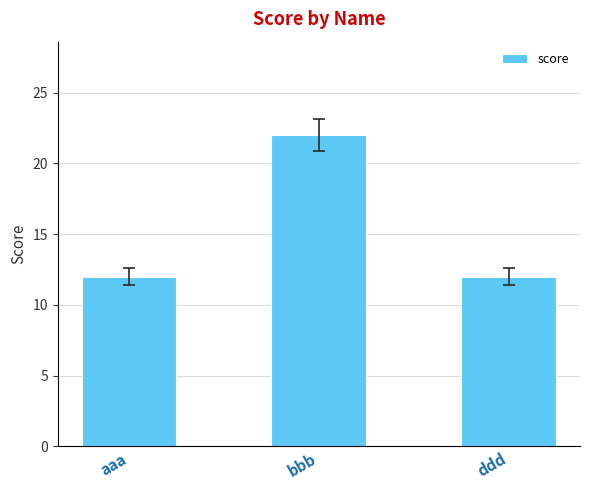

What is the sum of the values at aaa and ddd?

24